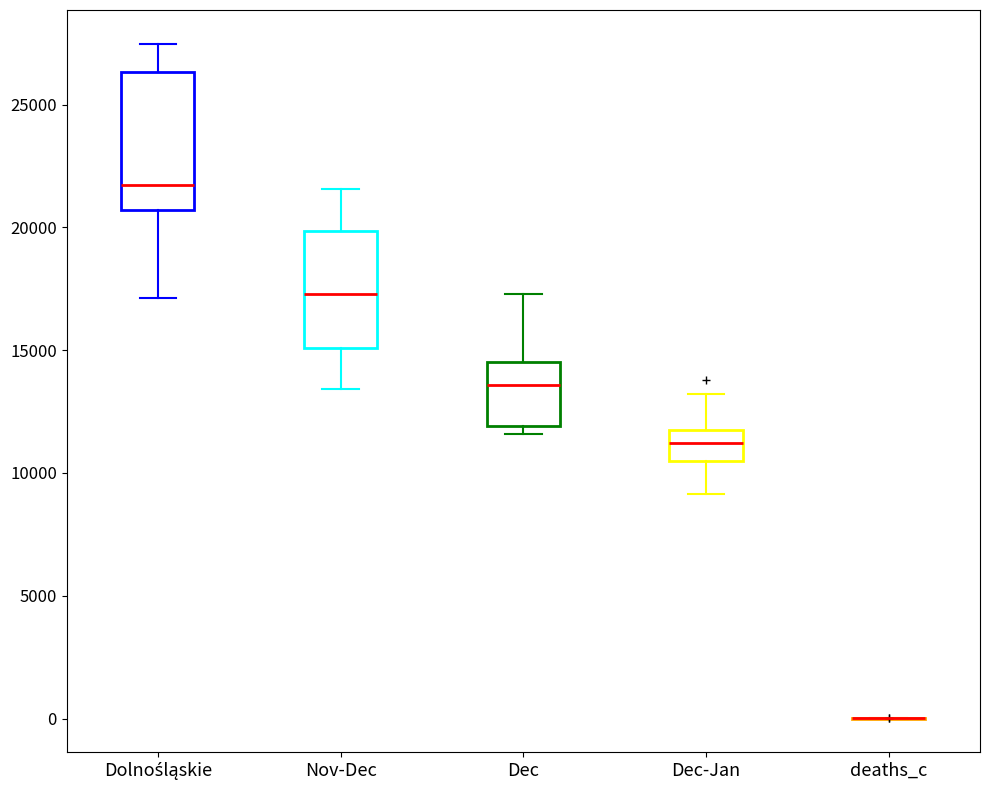

Reading left to right, read every box against the y-axis: the position of its median line, the range the box covers, and the ends of its whiskers. The values are not printed on the chart, so give them approximately, as read against the axis.

Dolnośląskie: median 21500, box 20500 to 26500, whiskers 17000 to 27500
Nov-Dec: median 17500, box 15000 to 20000, whiskers 13500 to 21500
Dec: median 13500, box 12000 to 14500, whiskers 11500 to 17500
Dec-Jan: median 11000, box 10500 to 11500, whiskers 9000 to 13000
deaths_c: box collapsed to a line at 0, whiskers 0 to 0